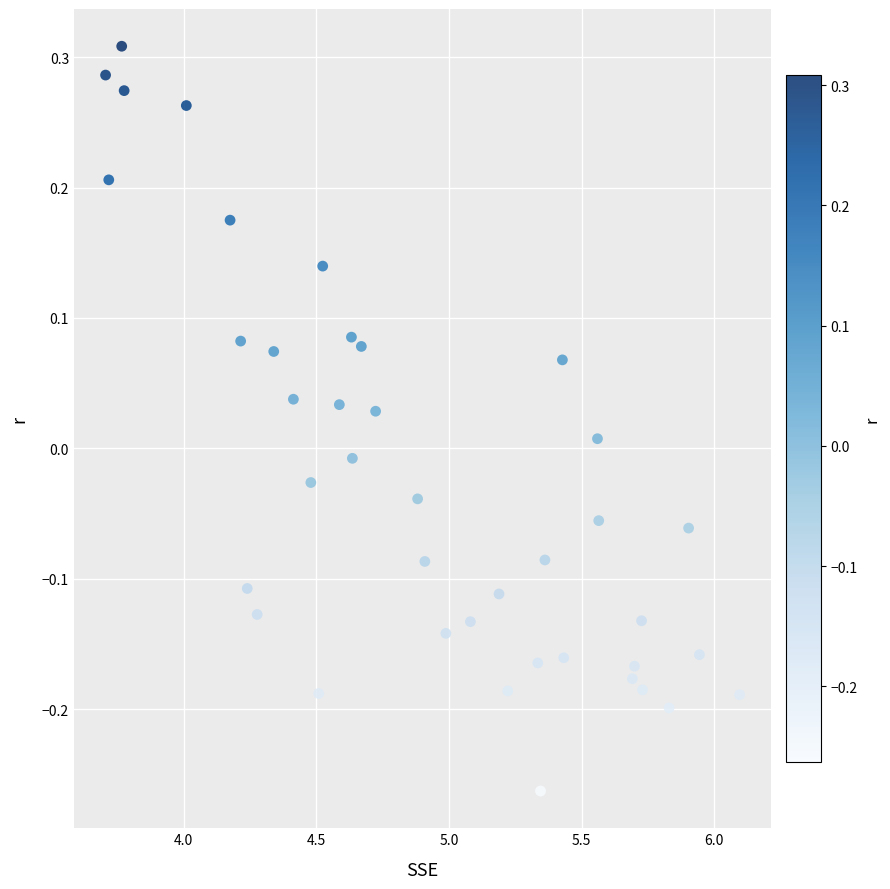

What is the range of X values (max minus min)?

2.4